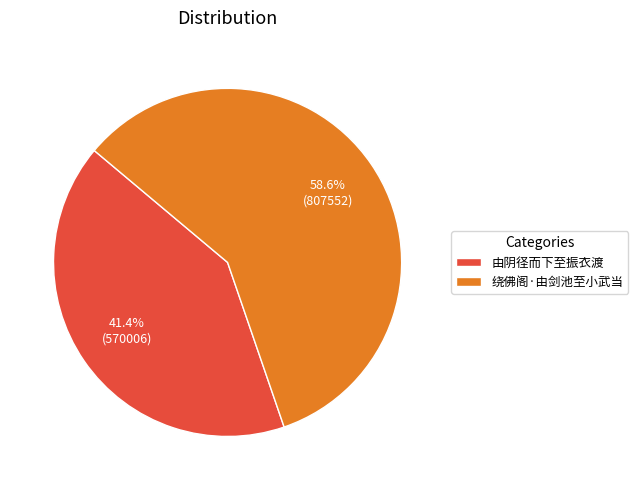

What is the total percentage of 由阴径而下至振衣渡 and 绕佛阁·由剑池至小武当?

100.0%